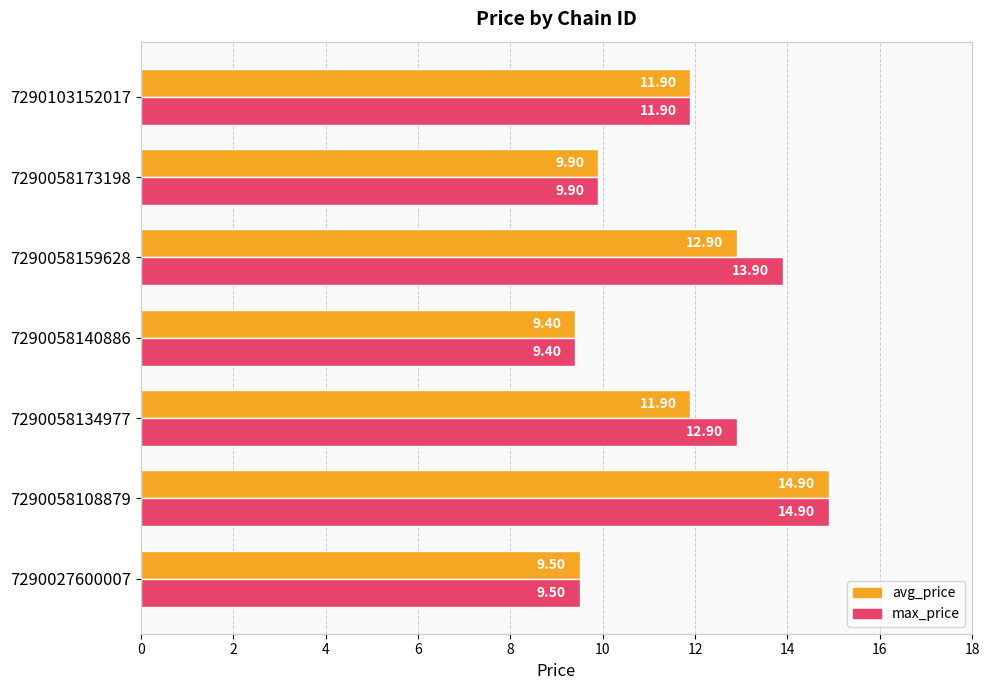

Rank the series by their average value, from lowest to highest.

avg_price, max_price